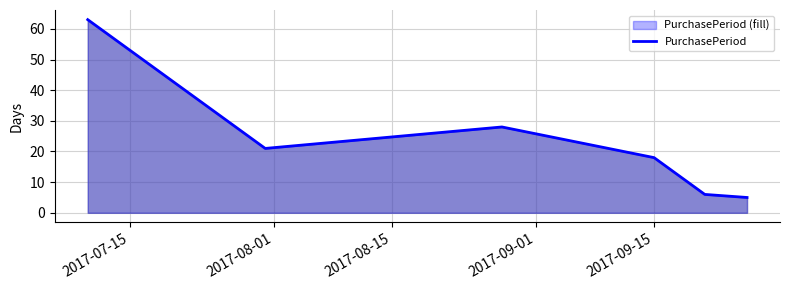

What is the smallest value displayed?

5